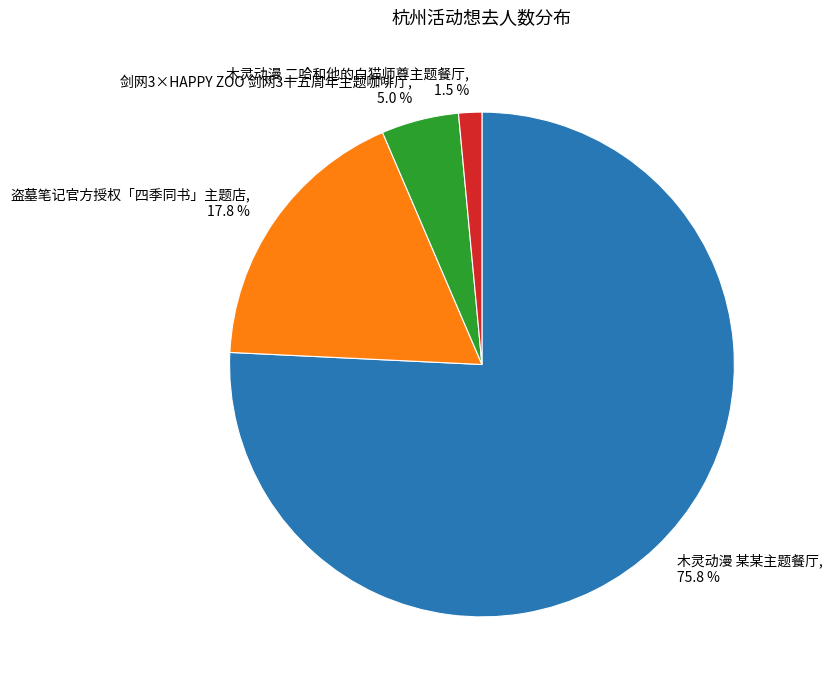

True or false: 剑网3×HAPPY ZOO 剑网3十五周年主题咖啡厅 accounts for 5% of the total.

True